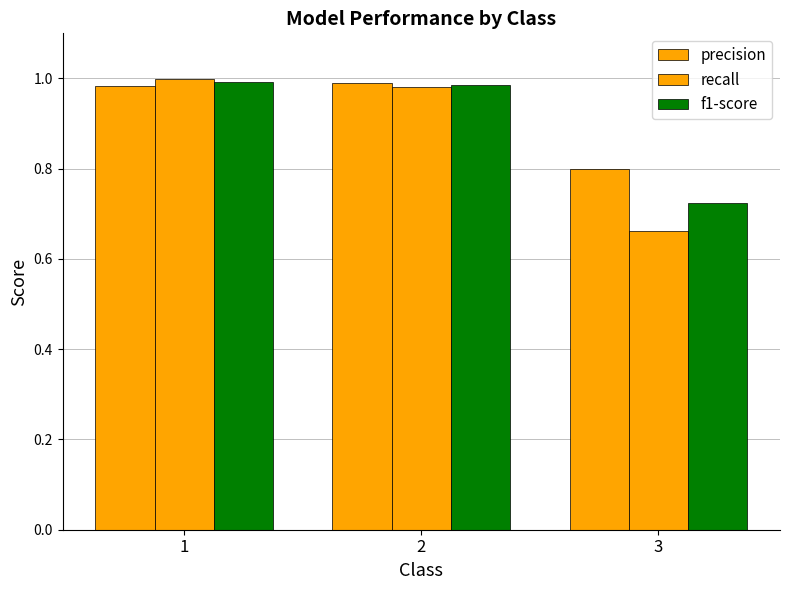

Are the bars horizontal?

No